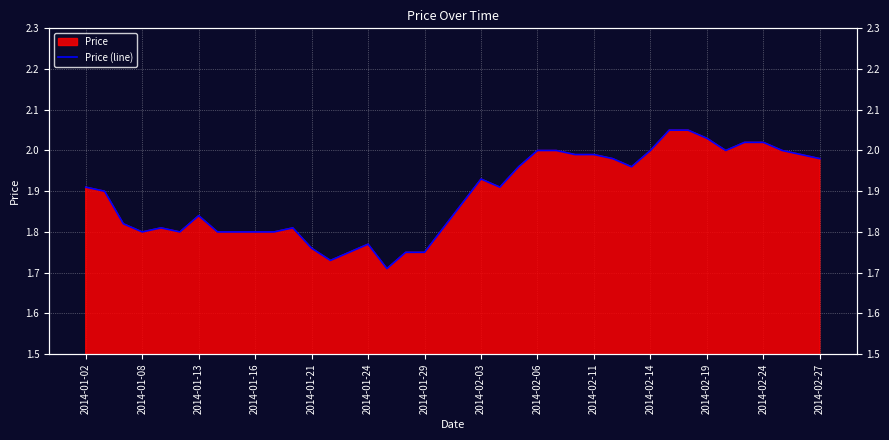

How many interior local valleys (lower than both neighbors) does the data have?

7